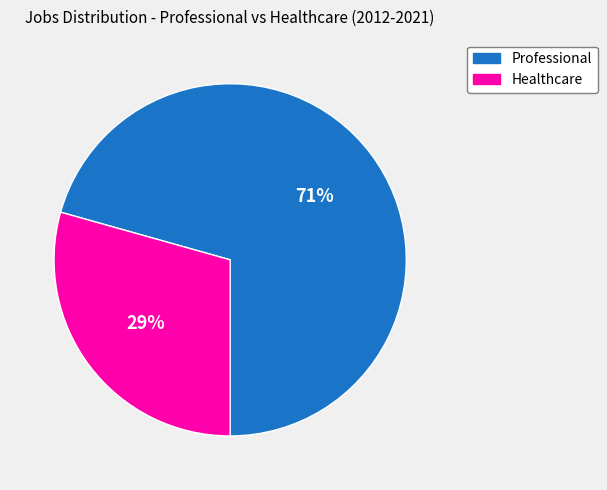

Rank the categories by value from lowest to highest.

Healthcare, Professional